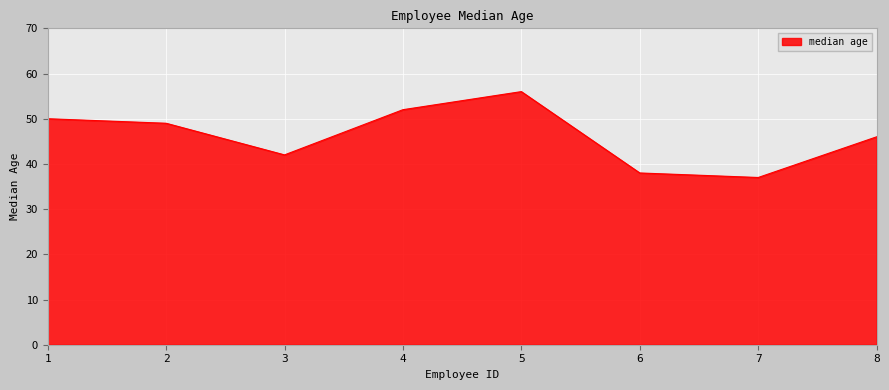

At which label does the data first exceed 49?

1